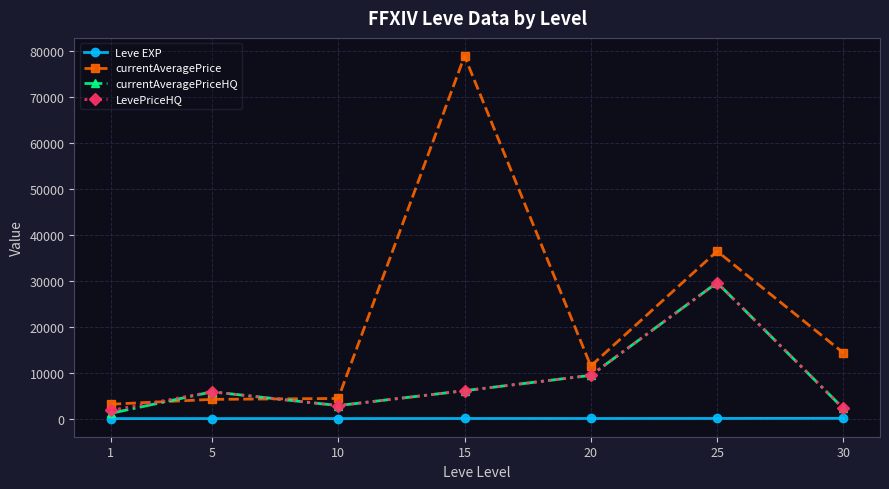

What is the highest value of the LevePriceHQ series?

29609.2